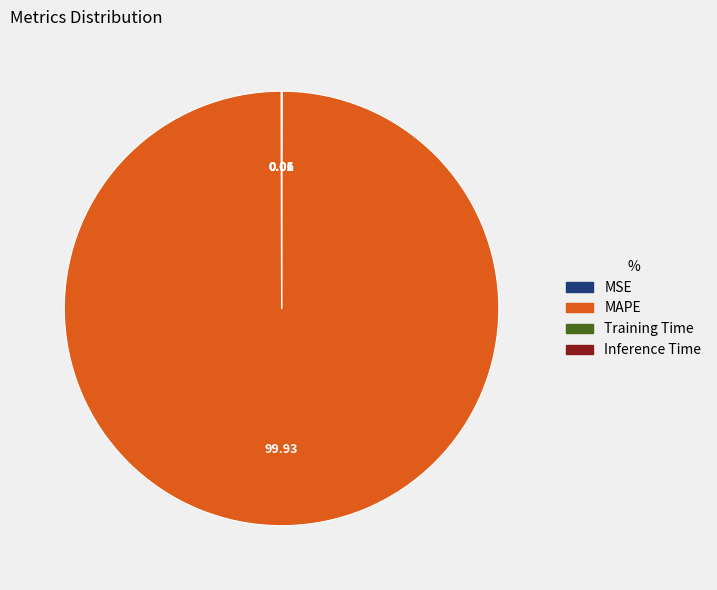

Which slice is the largest?

MAPE